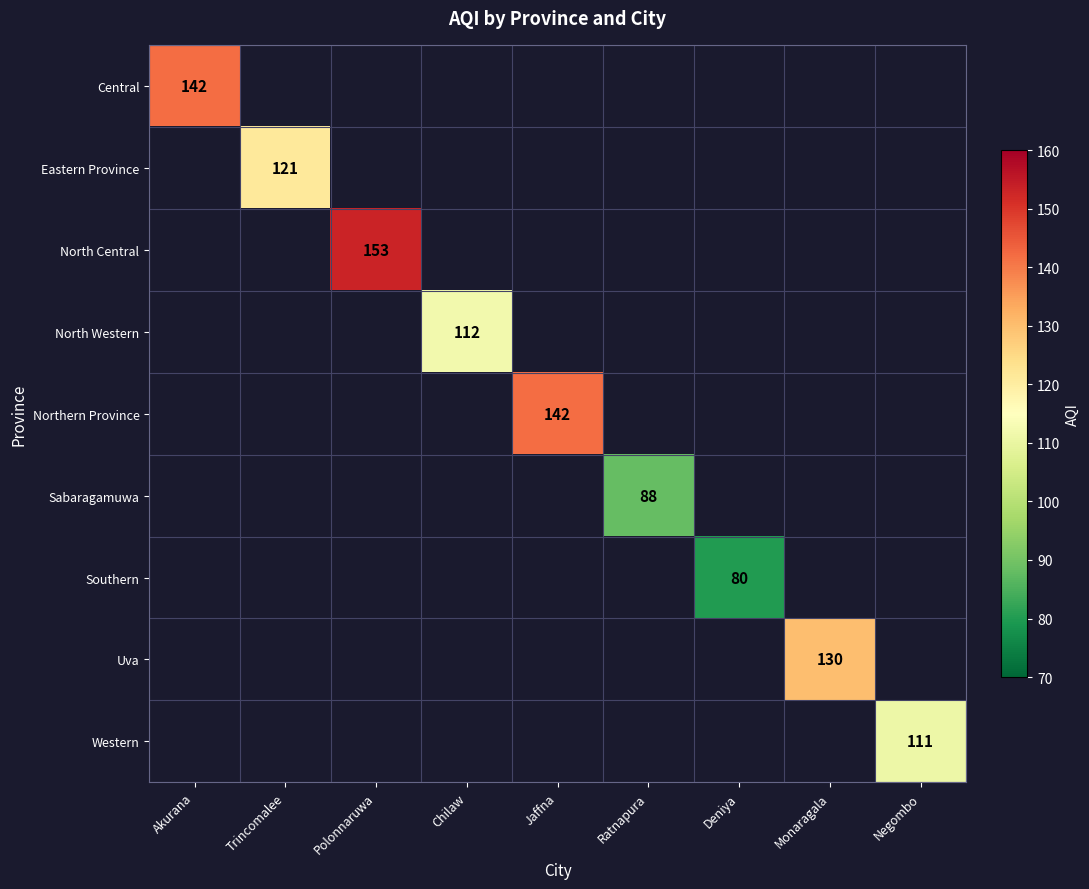

The North Western series shows 112 at Chilaw. True or false?

True